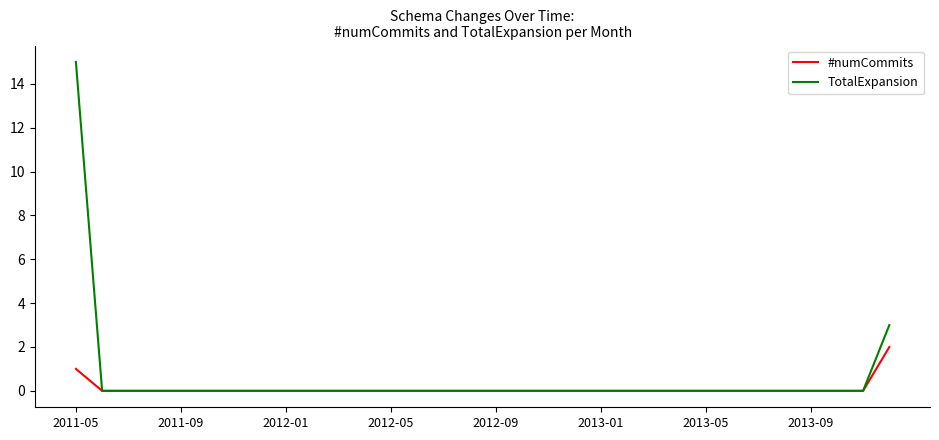

Which series has the largest total across all categories?

TotalExpansion